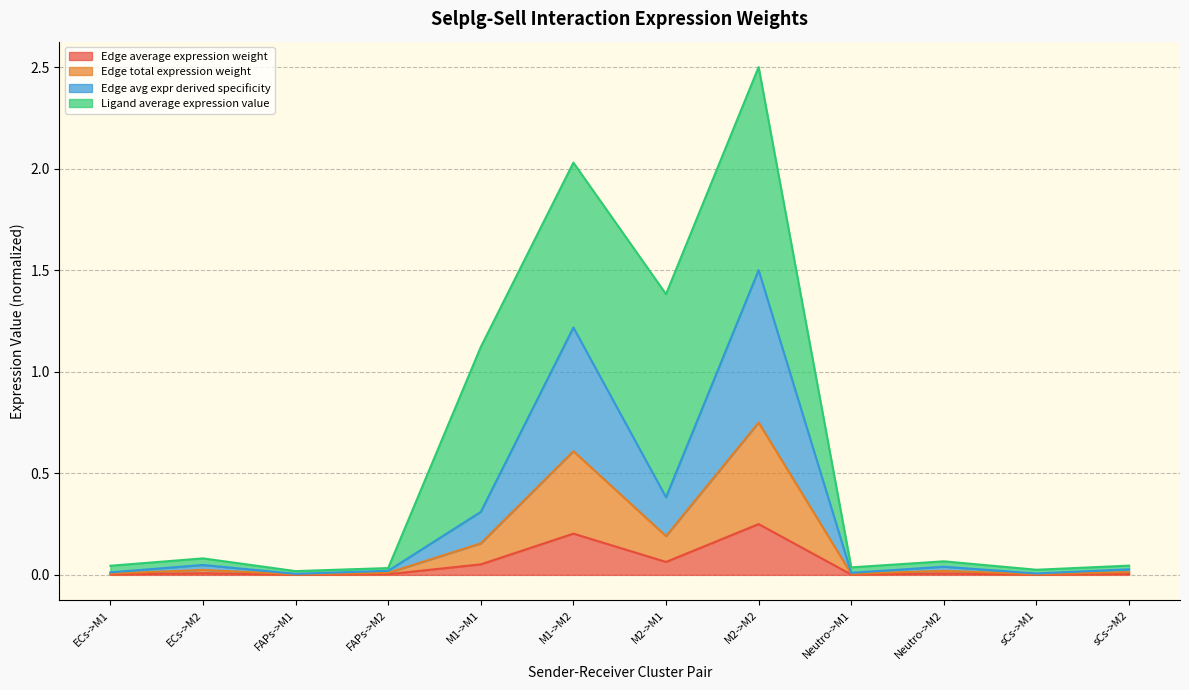

True or false: Edge total expression weight and Edge avg expr derived specificity cross at least once.

False